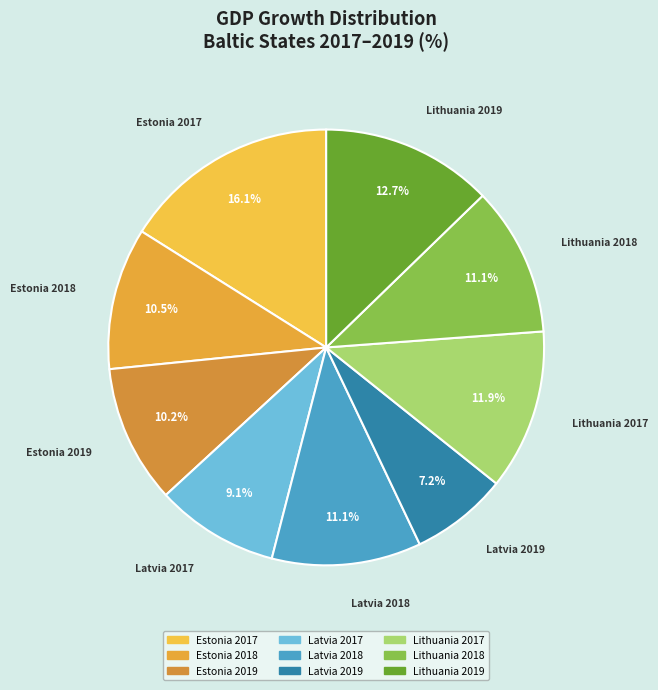

Is the sum of Latvia 2019 and Lithuania 2019 greater than half?

No